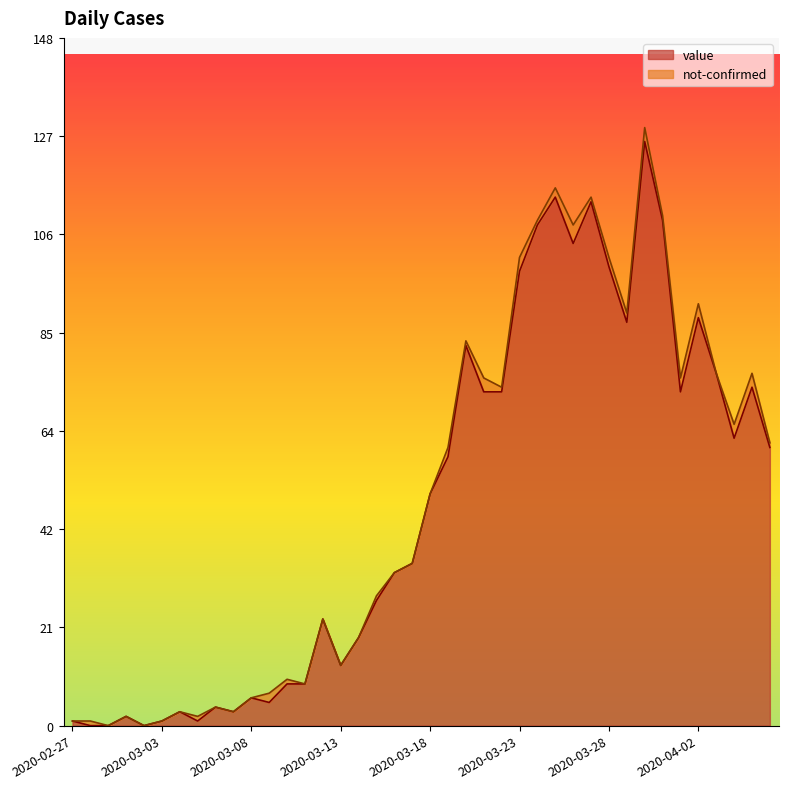

What position from the right is 2020-03-03?

35